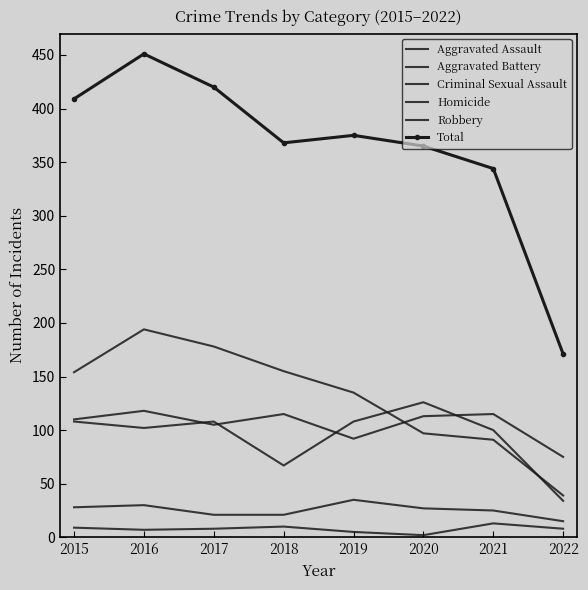

At how many categories does at least one series exceed 442?

1